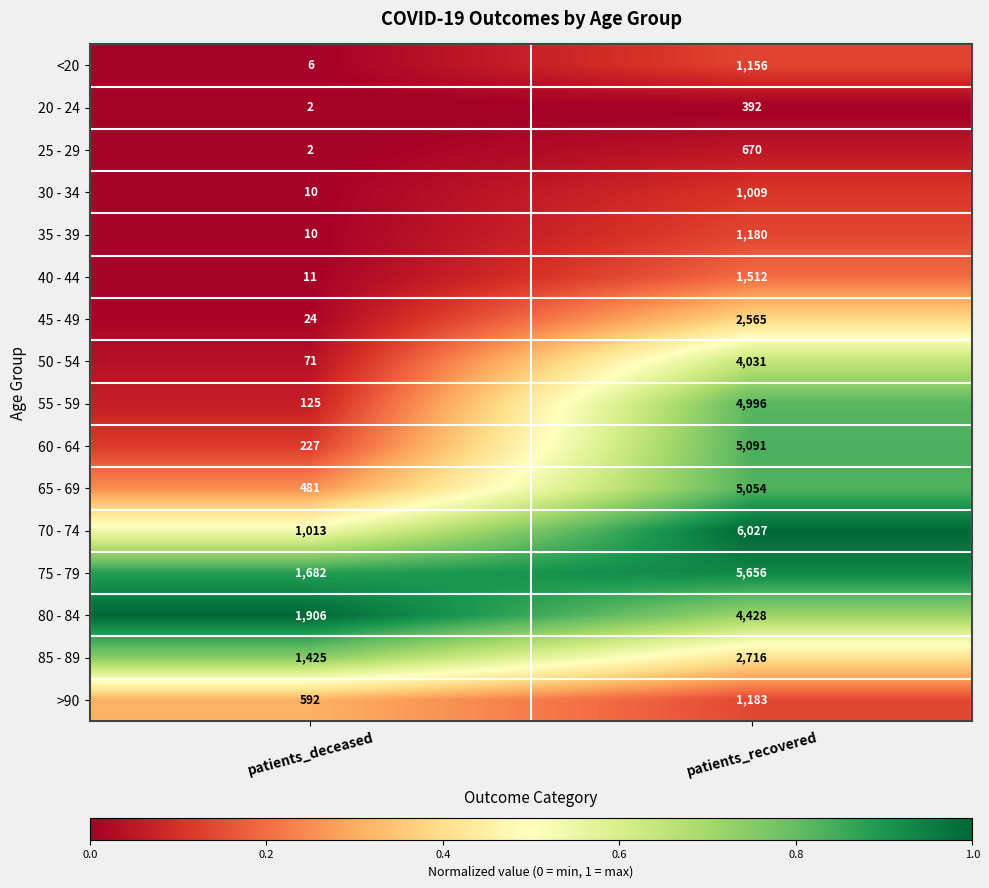

Rank the categories by >90 value from highest to lowest.

patients_recovered, patients_deceased